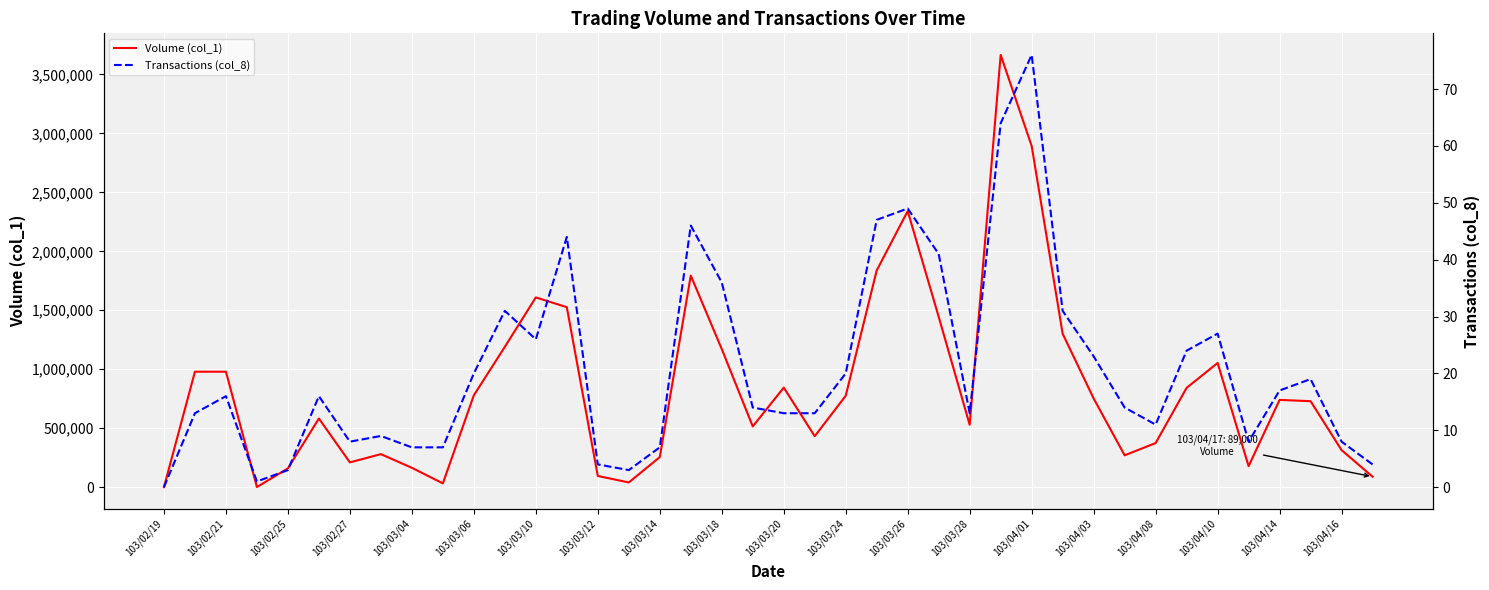

What is the total value across all series at 103/03/24?

775020